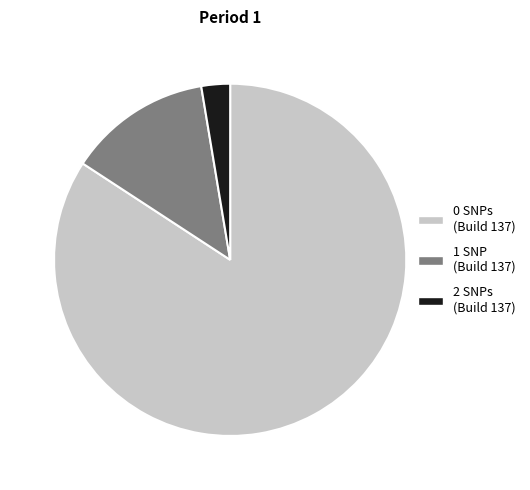

The 2 SNPs (Build 137) slice represents 3% of the pie. True or false?

True